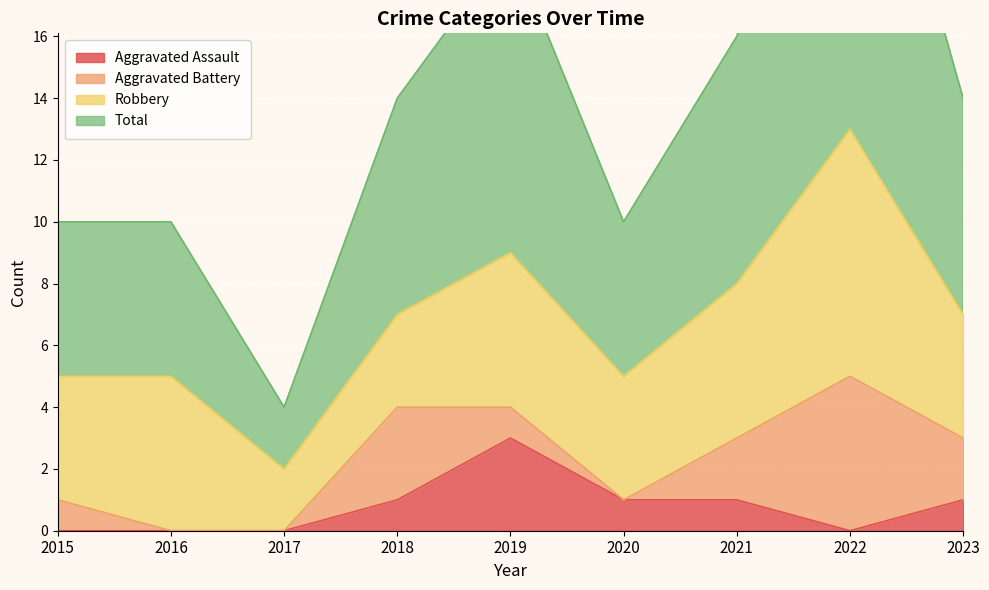

Reading left to right, extract all data points from this chart.

Aggravated Assault: 2015=0	2016=0	2017=0	2018=1	2019=3	2020=1	2021=1	2022=0	2023=1
Total: 2015=10	2016=10	2017=4	2018=14	2019=19	2020=10	2021=16	2022=27	2023=14